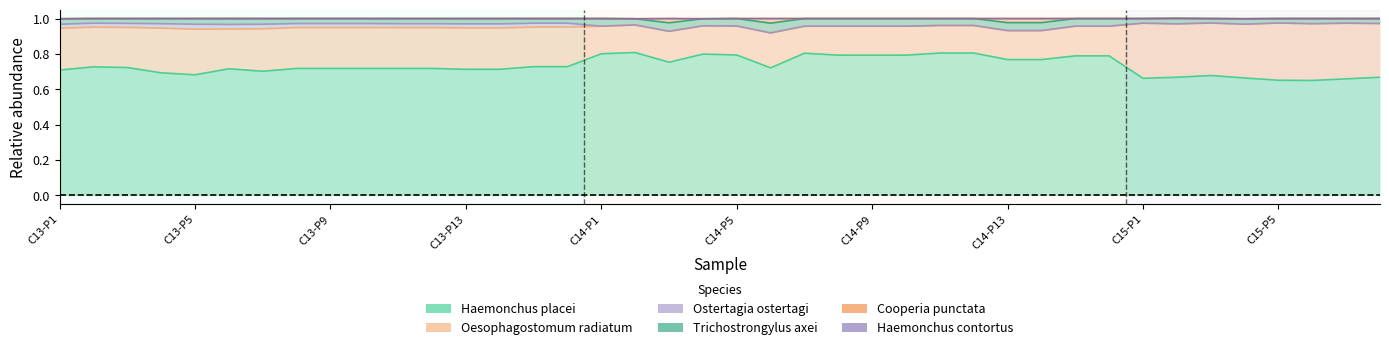

True or false: Cooperia.punctata and Ostertagia.ostertagi cross at least once.

False